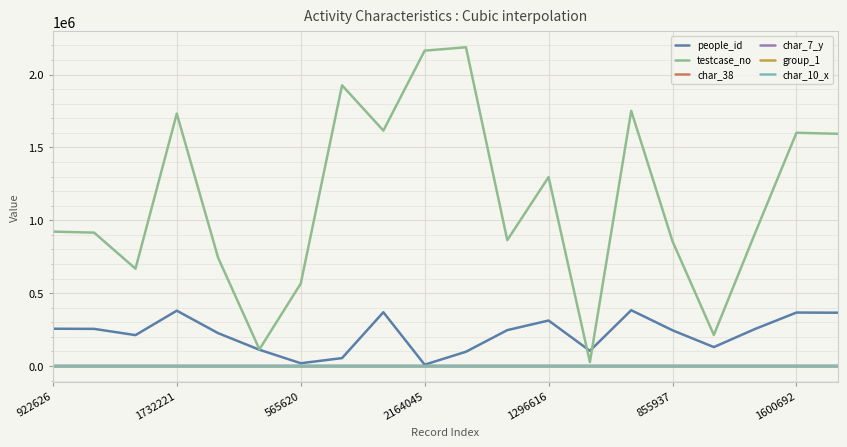

Which series has the largest total across all categories?

testcase_no